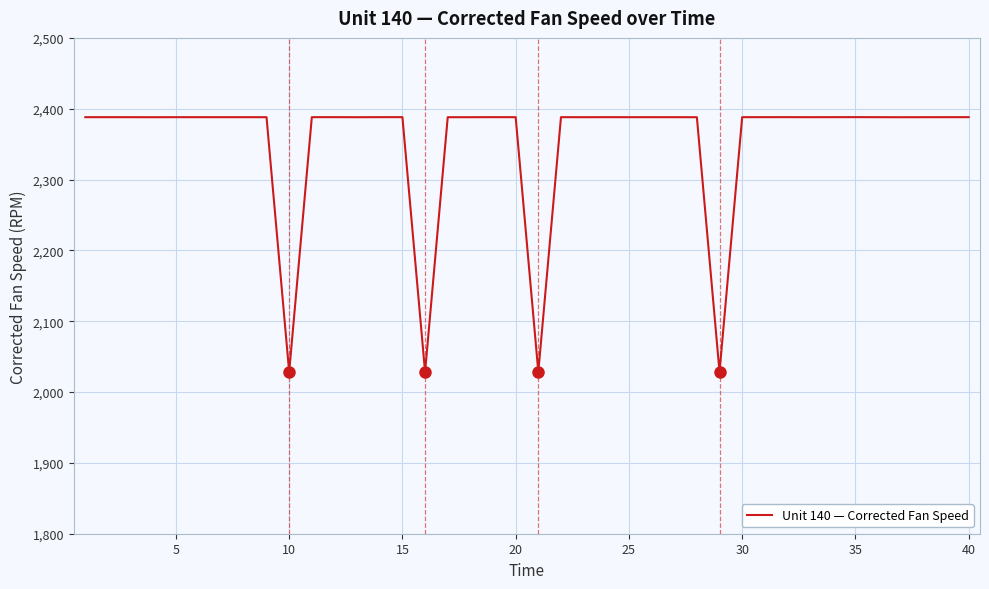

What is the greatest value displayed?

2388.1